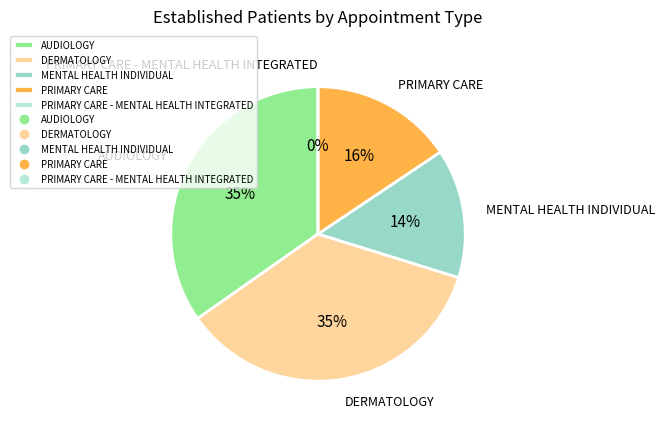

Count the number of slices in the pie.

5